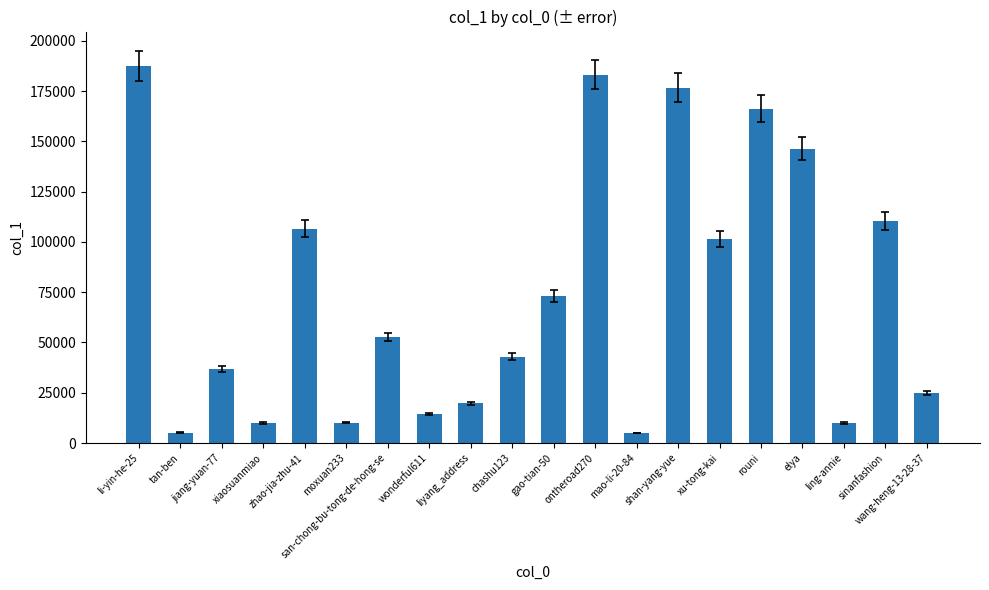

What is the ratio of the value at li-yin-he-25 to the value at sinanfashion?

1.7